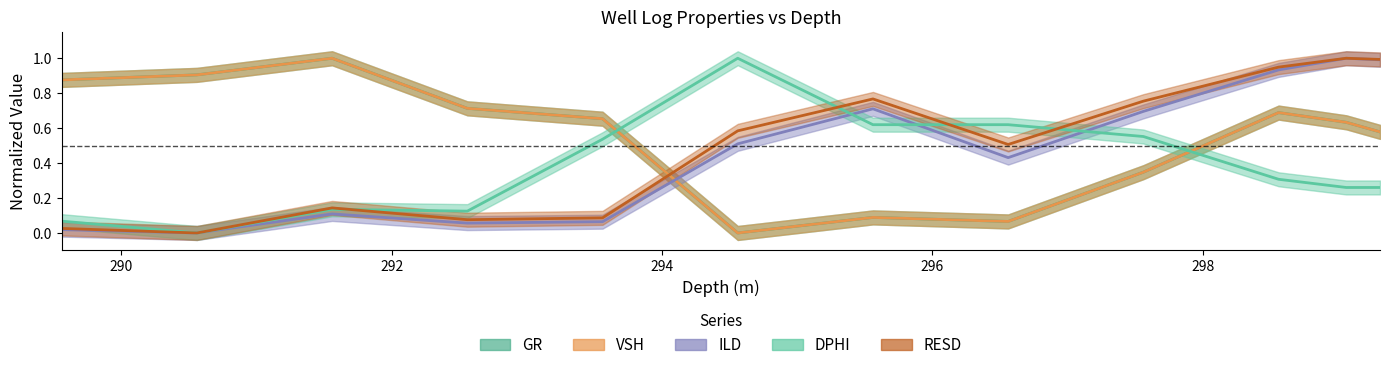

List the series in order of their peak value, highest first.

GR, VSH, ILD, DPHI, RESD